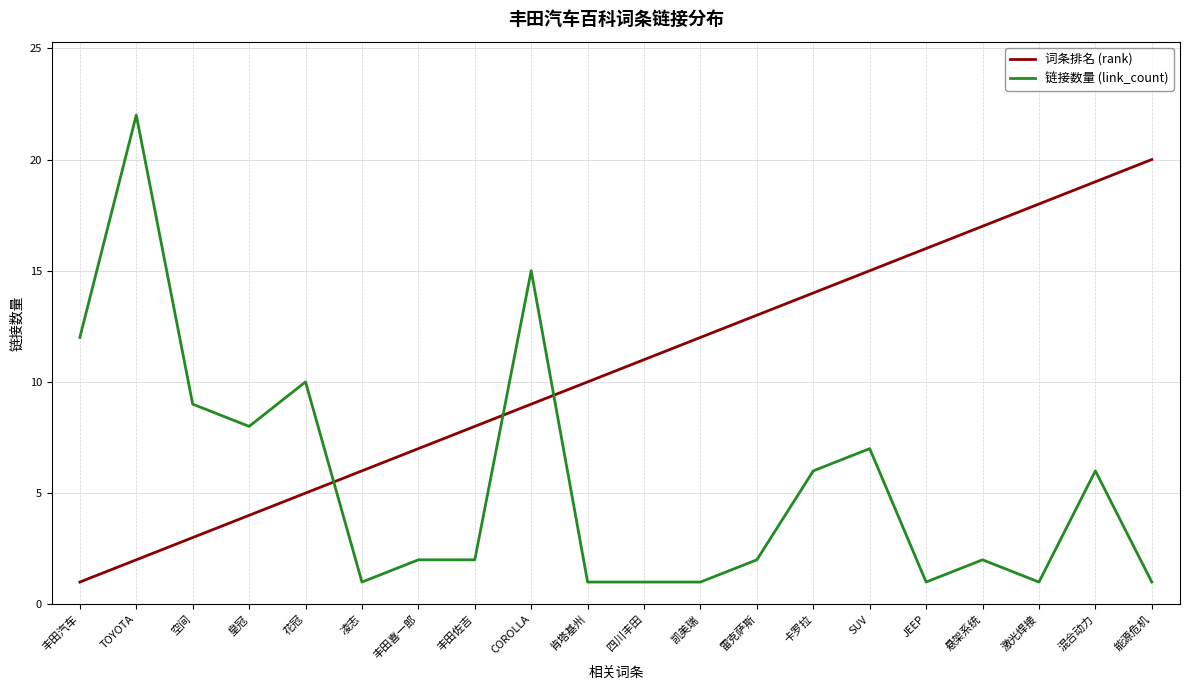

What position from the left is 四川丰田?

11